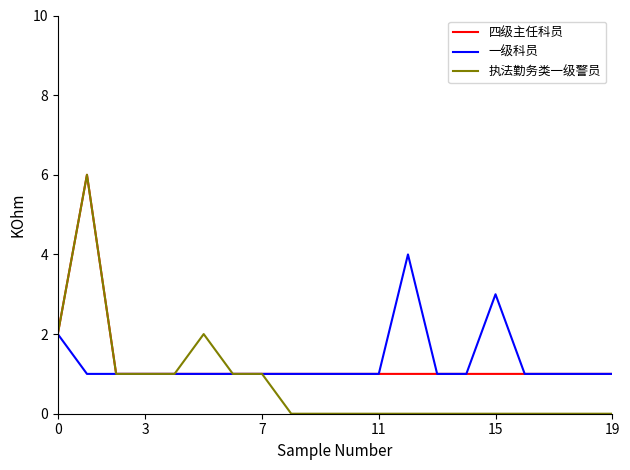

How many lines are shown in the chart?

3